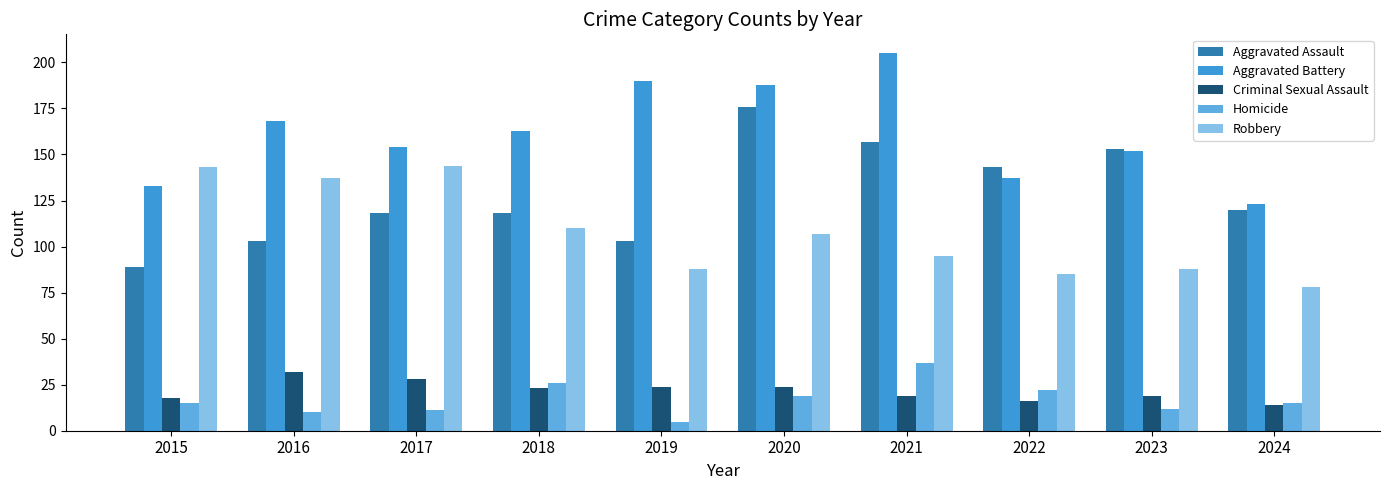

What is the value of the Homicide bar at the 1st from the left?

15